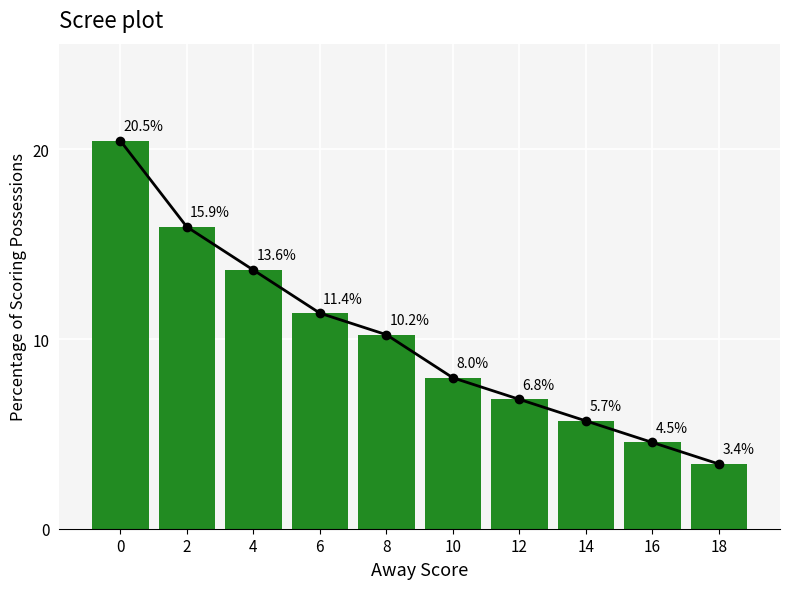

Reading left to right, what are all the values shown in this chart?

20.5	15.9	13.6	11.4	10.2	8.0	6.8	5.7	4.5	3.4